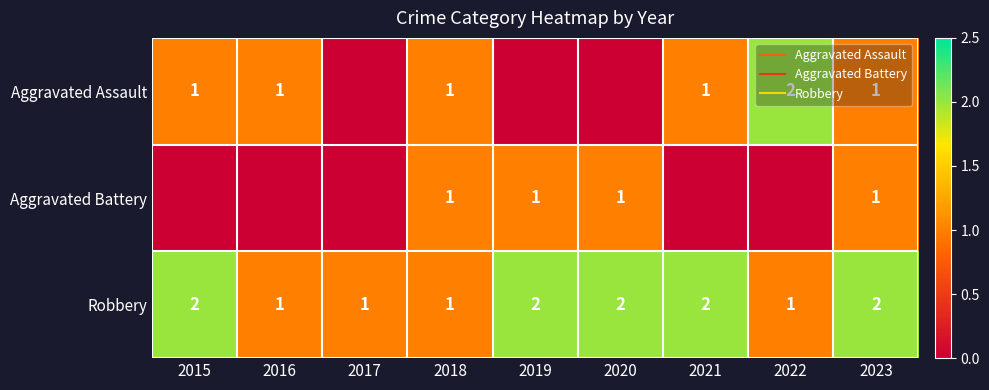

Rank the series at 2016 from highest to lowest value.

Aggravated Assault, Robbery, Aggravated Battery